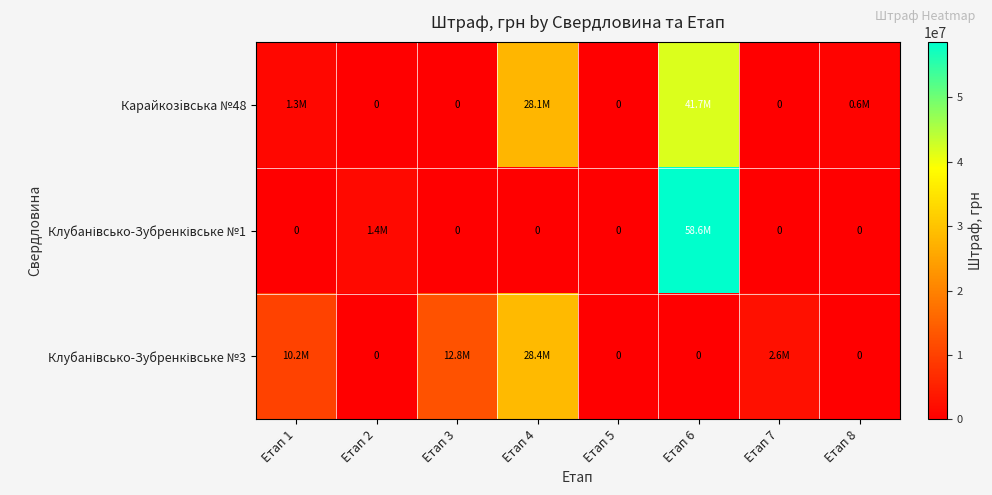

How many categories are shown in the chart?

8